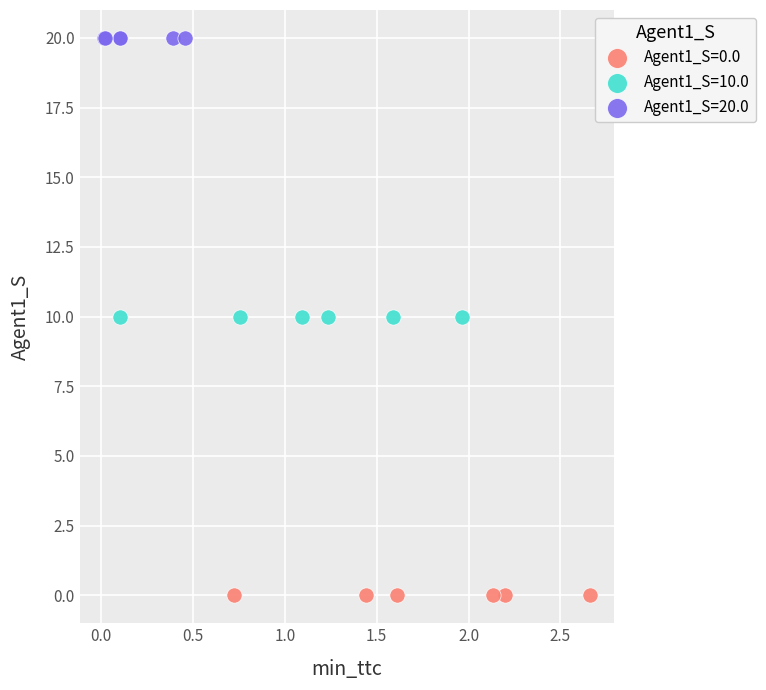

Which series contains the lowest Y value?

Agent1_S=0.0